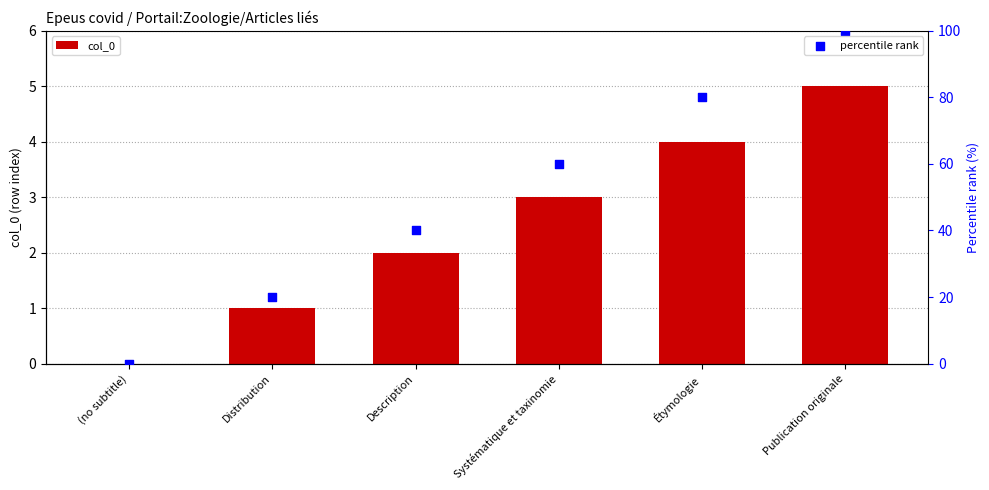

At which category is the sum across all series the highest?

Publication originale